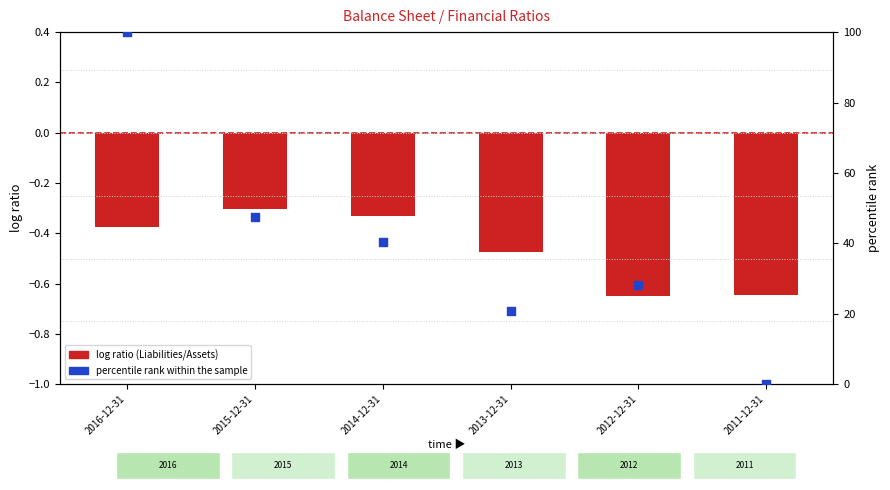

Which series contains the highest Y value?

percentile rank within the sample